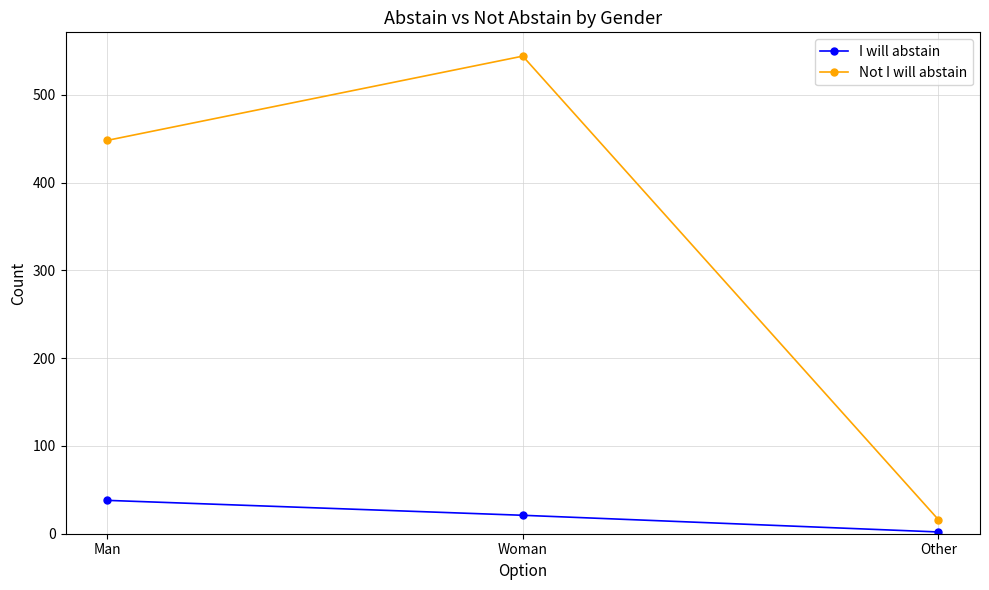

What is the maximum value for Not I will abstain?

544